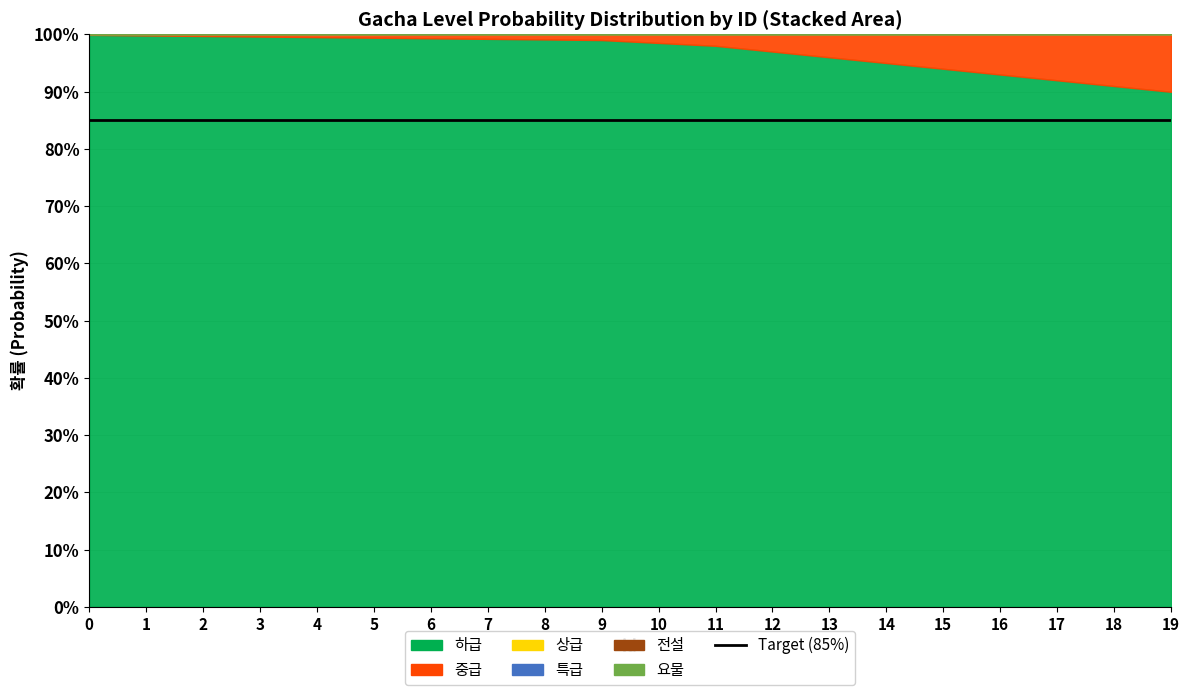

Which has a higher value, 5 or 11?

5